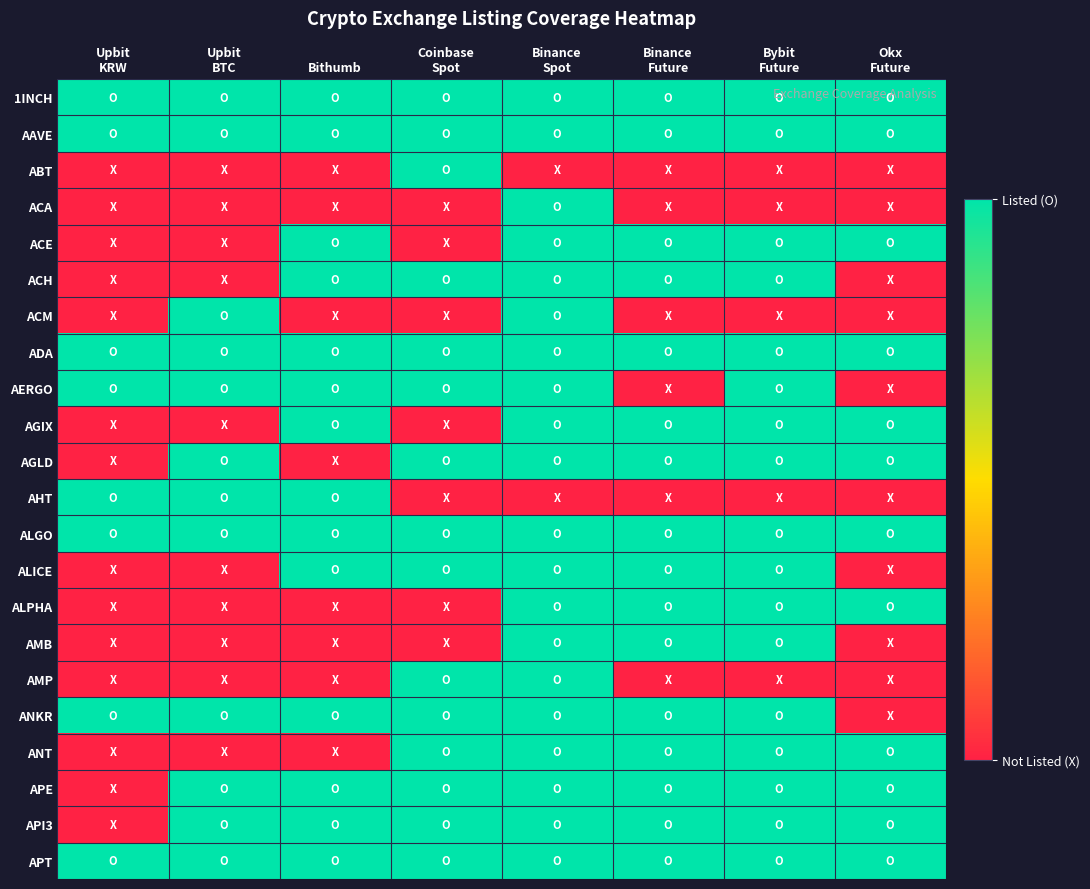

What is the total value across all series at Bithumb?

14